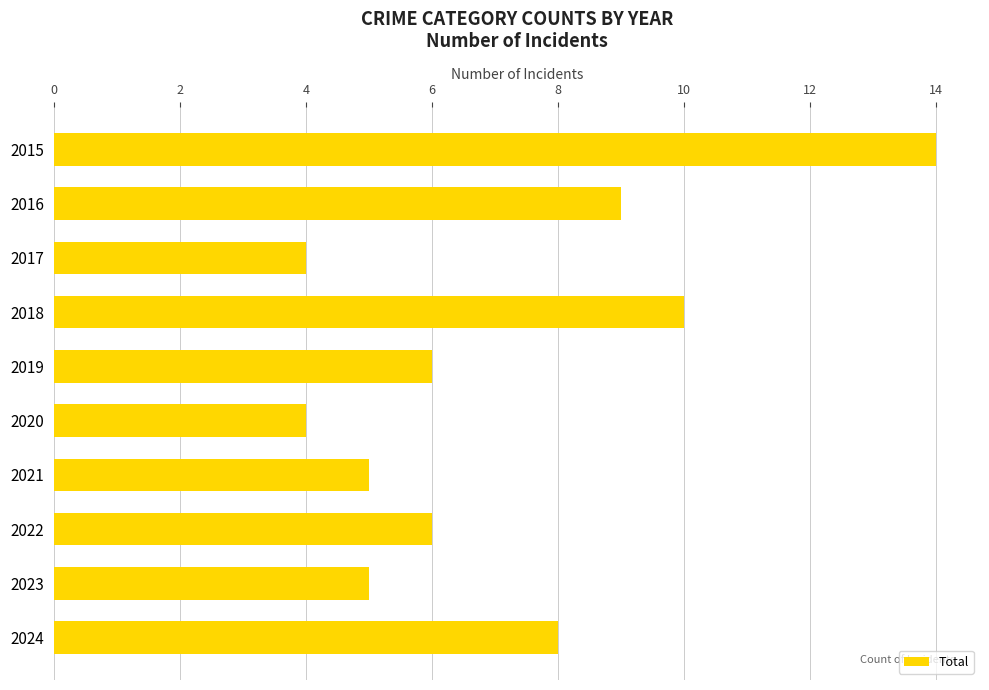

What is the maximum value shown in the chart?

14